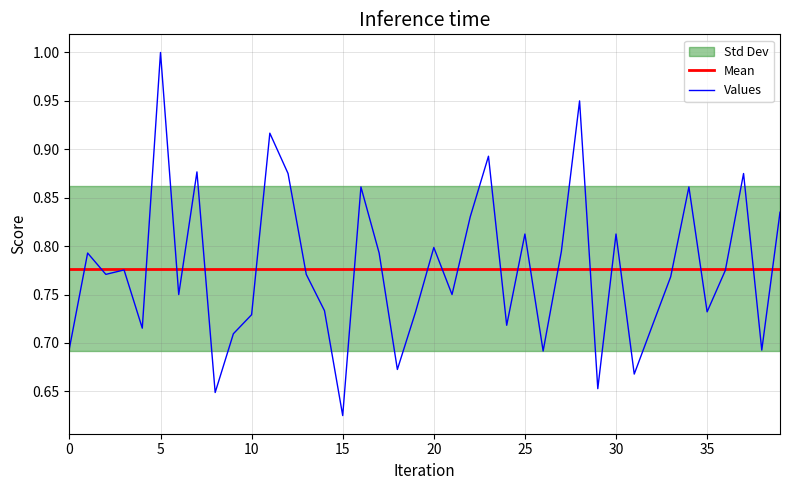

The value of Values at 35 is 0.7. True or false?

True